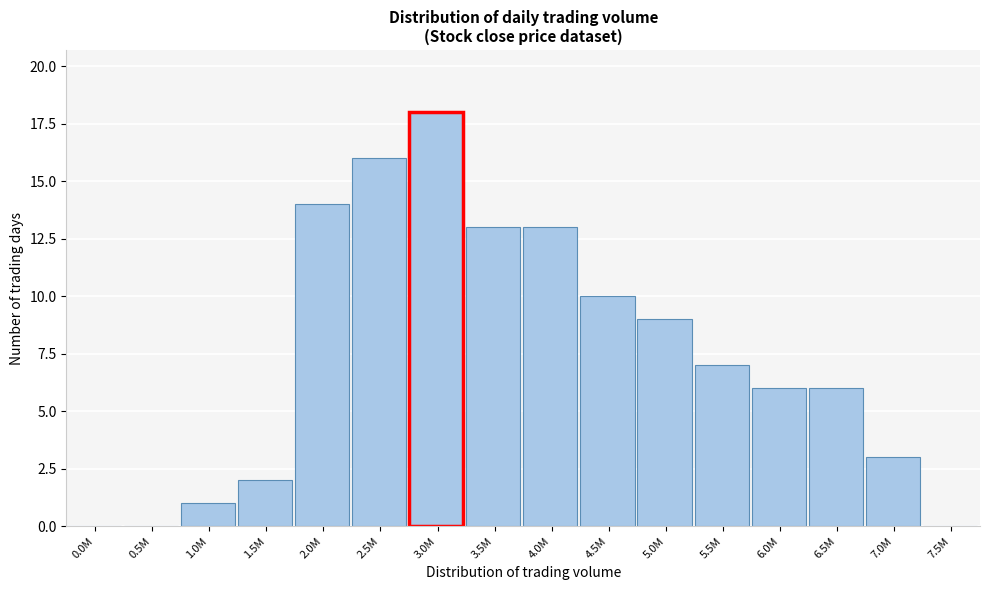

Reading left to right, list all the values displayed in this chart.

0.0M=0	0.5M=0	1.0M=1	1.5M=2	2.0M=14	2.5M=16	3.0M=18	3.5M=13	4.0M=13	4.5M=10	5.0M=9	5.5M=7	6.0M=6	6.5M=6	7.0M=3	7.5M=0